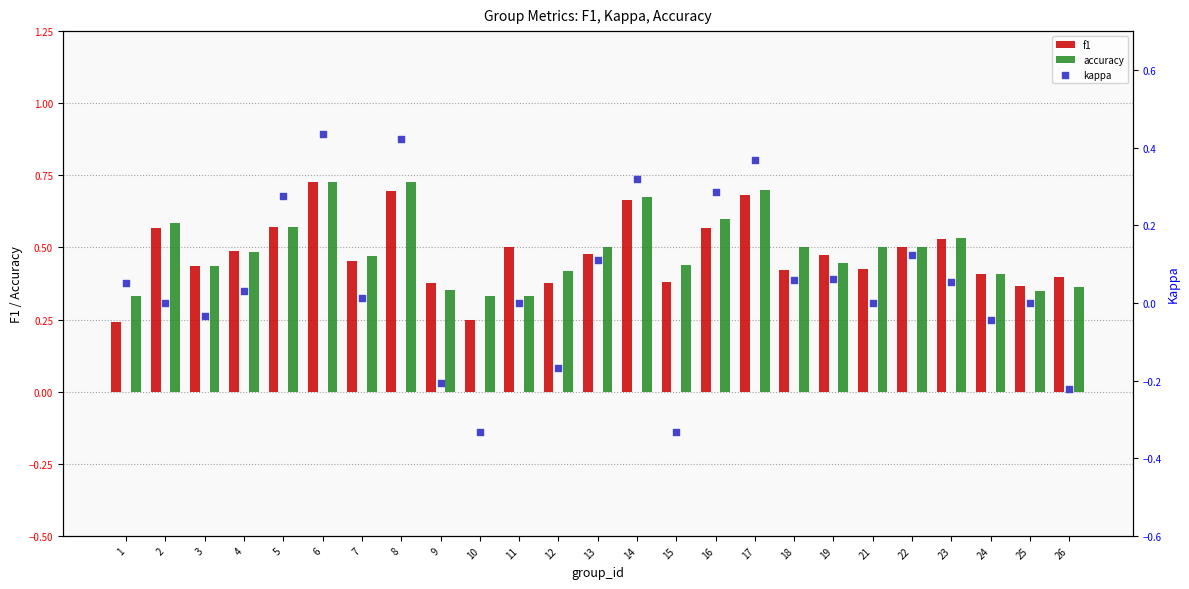

Is the value of accuracy at 3 greater than the value of kappa at 2?

Yes